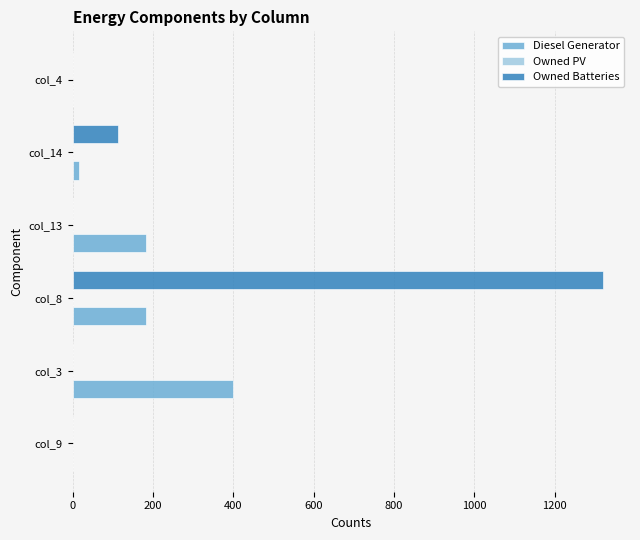

The value of Owned Batteries at col_14 is 167.5. True or false?

False